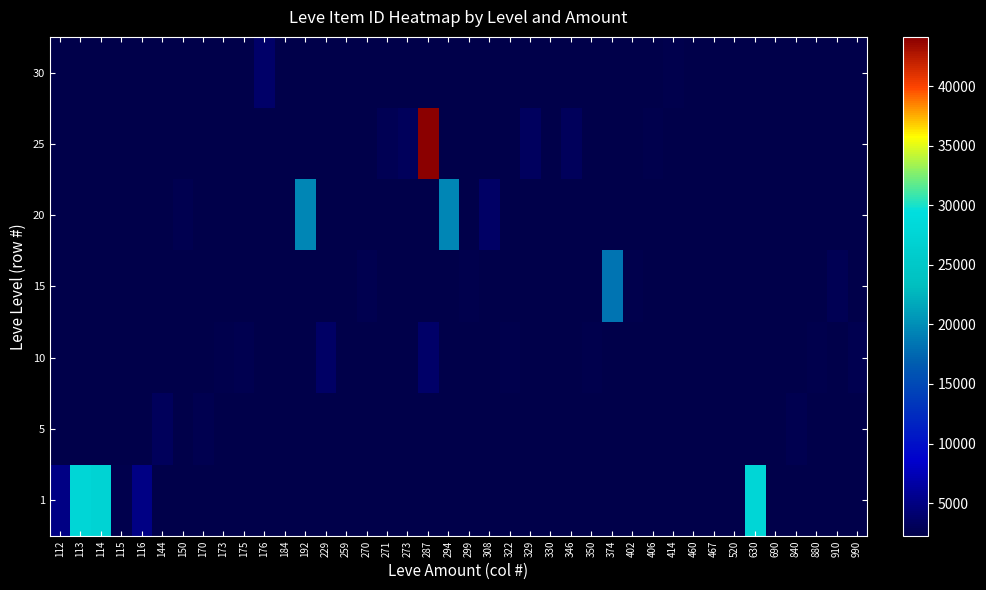

How many series are shown in this chart?

7